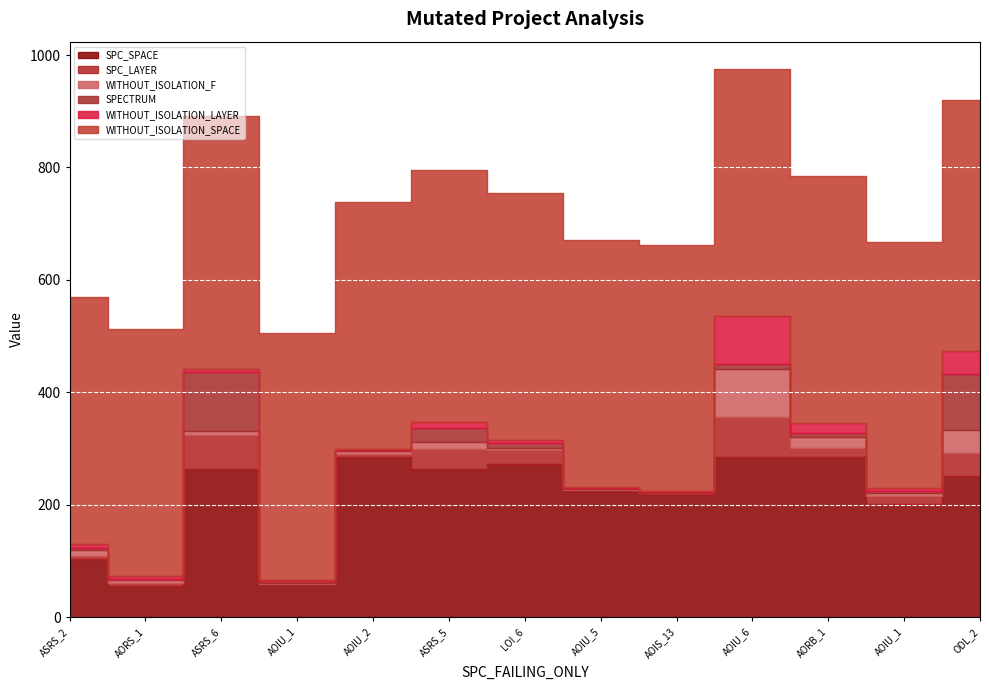

Is the value of SPECTRUM at Empty.ElevatorSystem.Environment.LOI_6 greater than the value of WITHOUT_ISOLATION_F at Empty.PL_Interface_impl.AOIU_1?

Yes